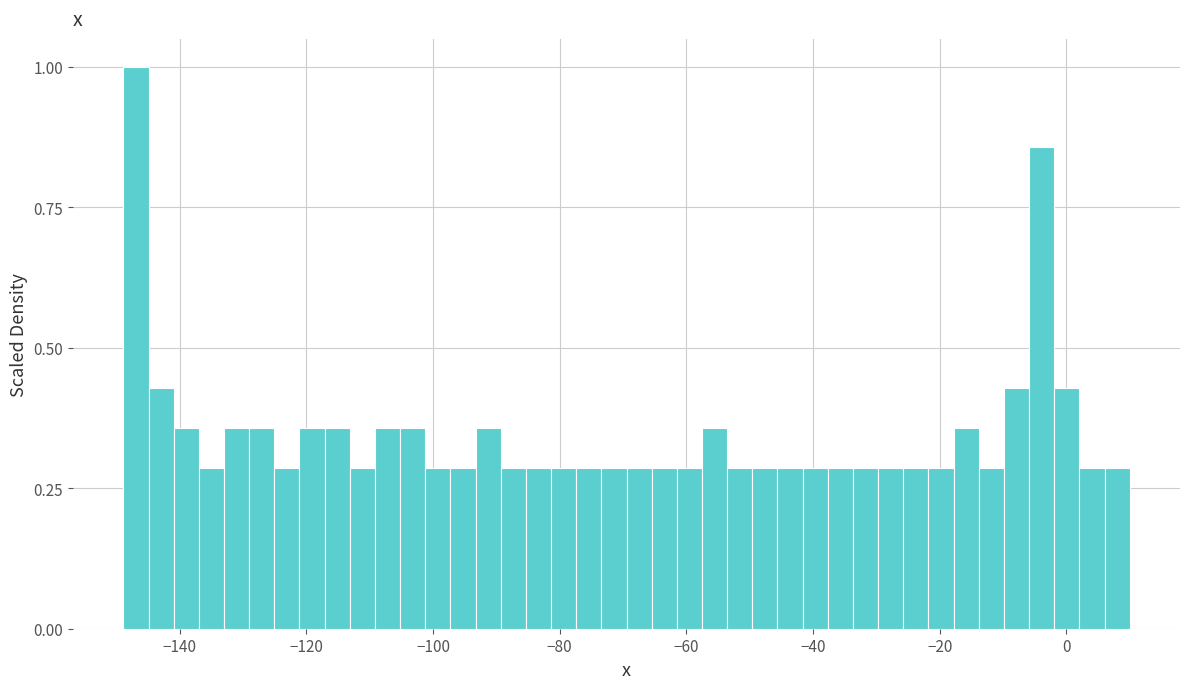

Read against the x-axis, roughly where is the centre of the tallest bar?

-146